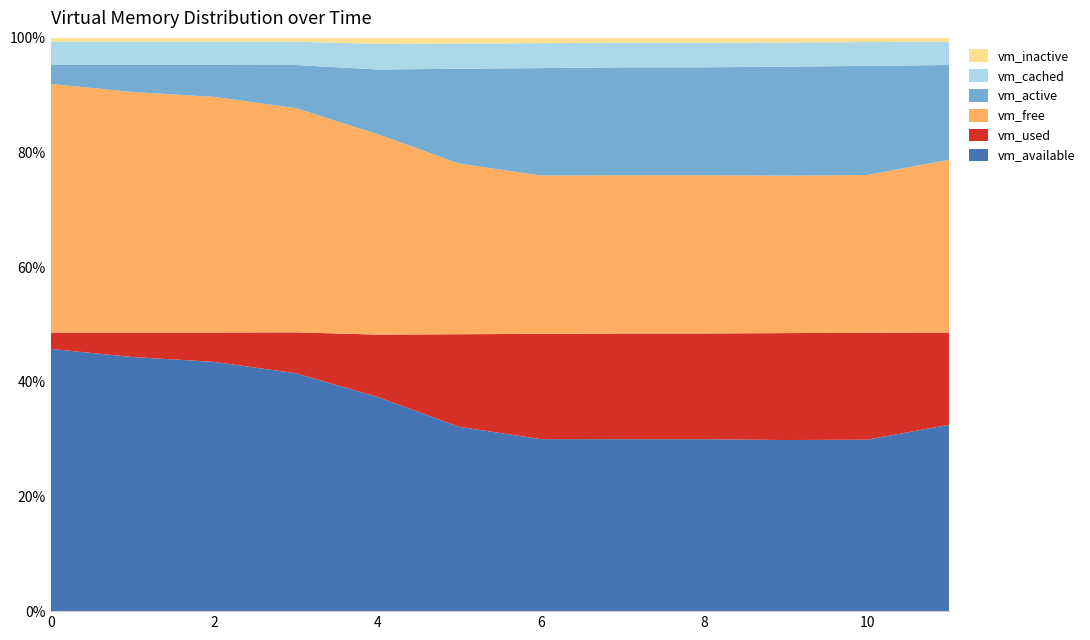

Reading right to left, transcribe all the data shown in this chart.

vm_cached: 11=313384960	10=319492096	9=324313088	8=329134080	7=329256960	6=334077952	5=338776064	4=343597056	3=313393152	2=313278464	1=313286656	0=313253888
vm_inactive: 11=50163712	10=56254464	9=61067264	8=65880064	7=65994752	6=70807552	5=75505664	4=80318464	3=50237440	2=50135040	1=50135040	0=50143232
vm_active: 11=1271734272	10=1463062528	9=1463058432	8=1446920192	7=1446989824	6=1441144832	5=1272008704	4=866705408	3=578887680	2=428498944	1=363274240	0=254885888
vm_used: 11=1238884352	10=1434669056	9=1434673152	8=1418539008	7=1418387456	6=1412321280	5=1242365952	4=836923392	3=549445632	2=394584064	1=329003008	0=220606464
vm_free: 11=2318295040	10=2116411392	9=2111586304	8=2122899456	7=2122928128	6=2124173312	5=2289438720	4=2690060288	3=3007741952	2=3162718208	1=3228303360	0=3336732672
vm_available: 11=2501754880	10=2299858944	9=2295033856	8=2306347008	7=2306375680	6=2307612672	5=2472878080	4=2873499648	3=3191144448	2=3346108416	1=3411693568	0=3520098304